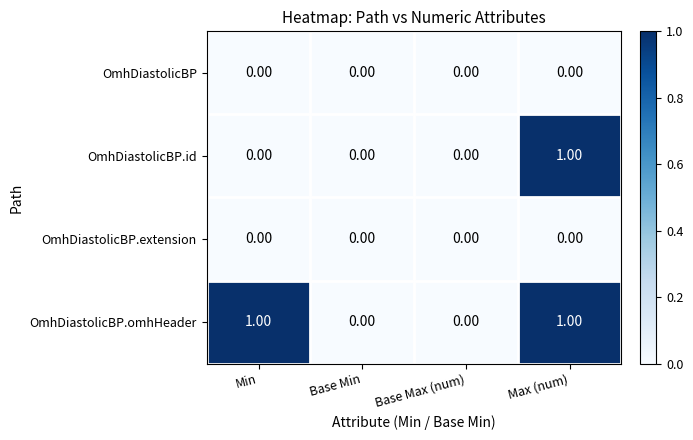

What is the maximum value shown in the chart?

1